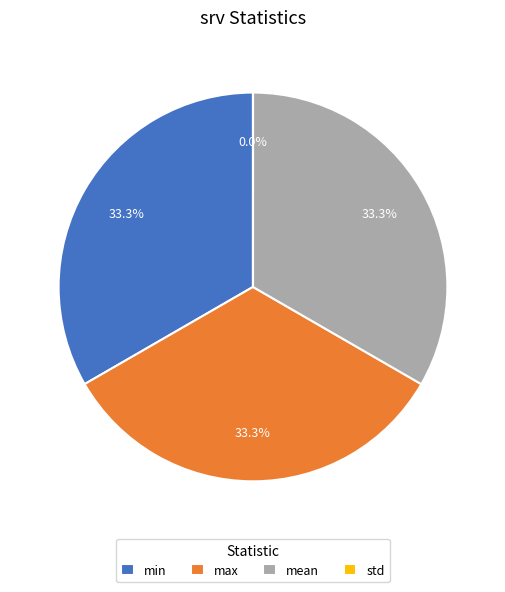

Is there a majority slice in this chart?

No